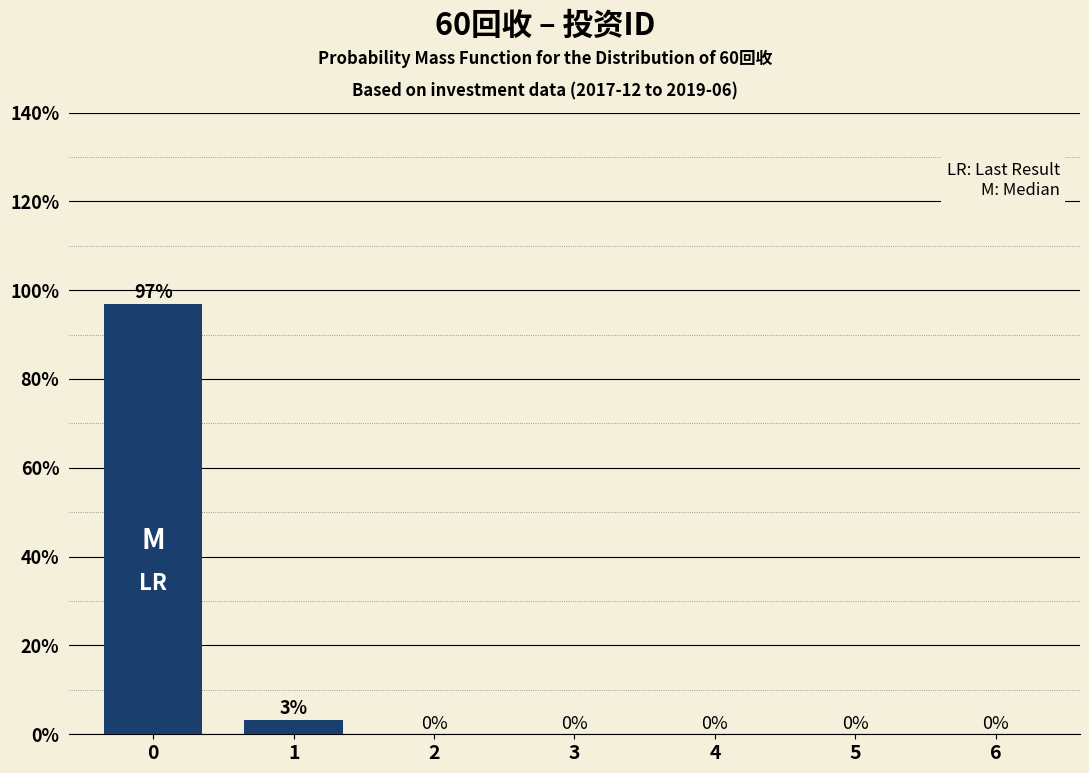

What is the maximum value shown in the chart?

96.9